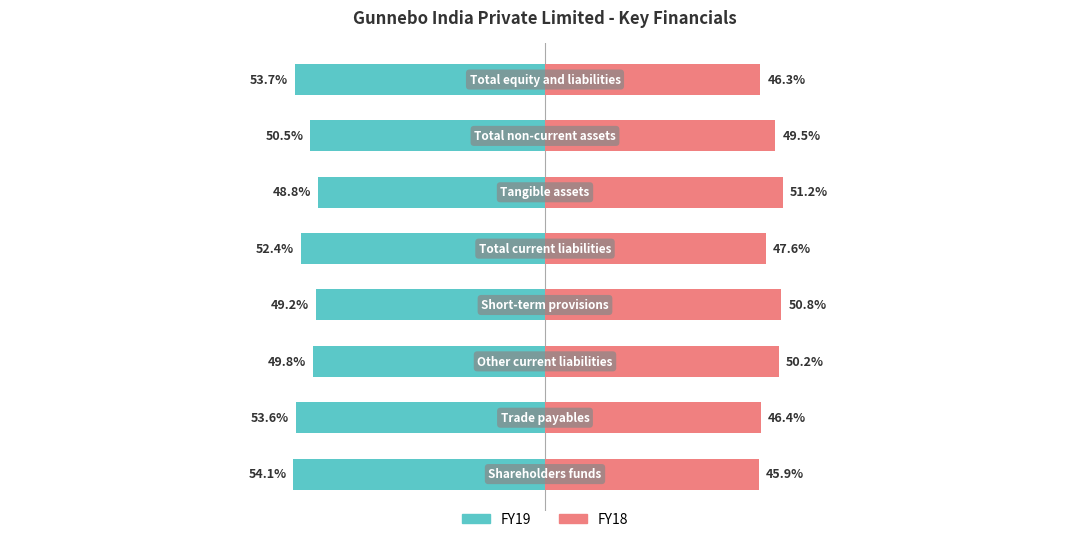

Count the number of data series in this chart.

2